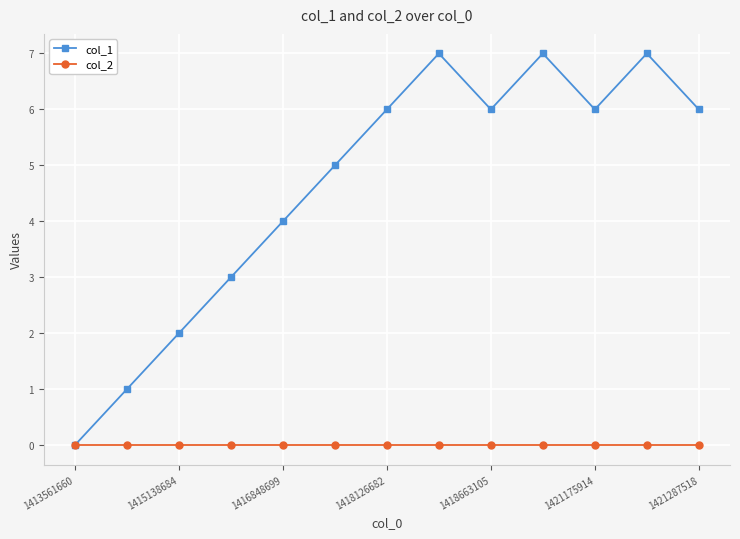

What is the maximum value shown in the chart?

7